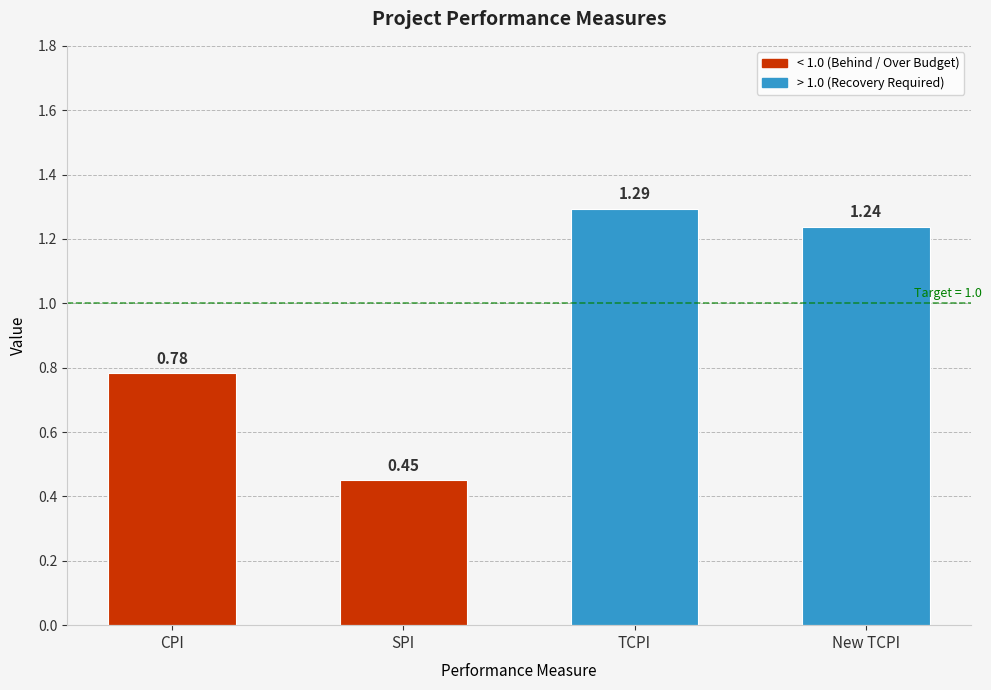

How many data points are above 1?

2